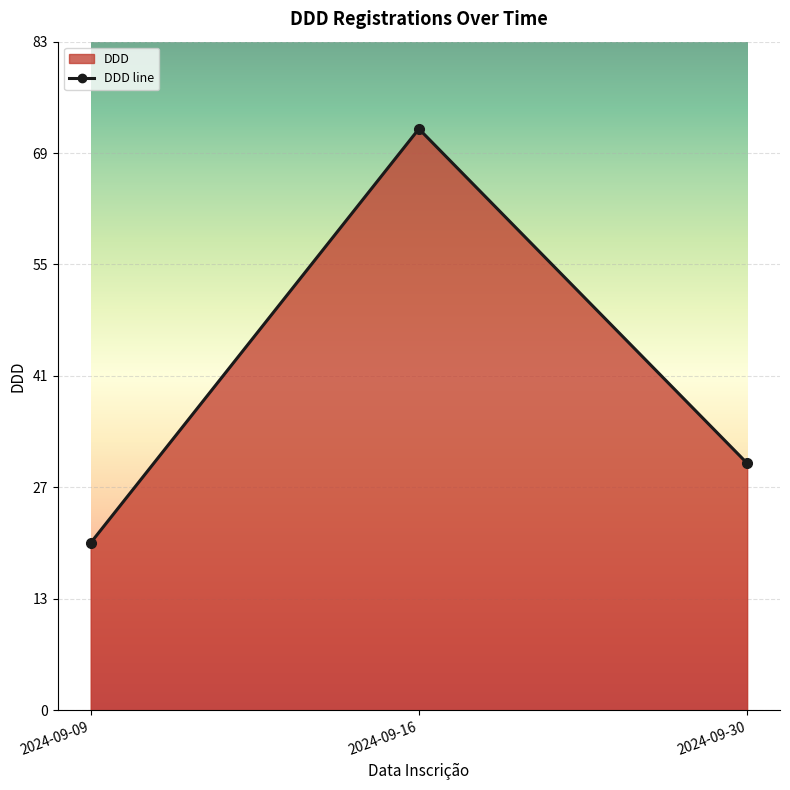

The value at 2024-09-16 is 130. True or false?

False